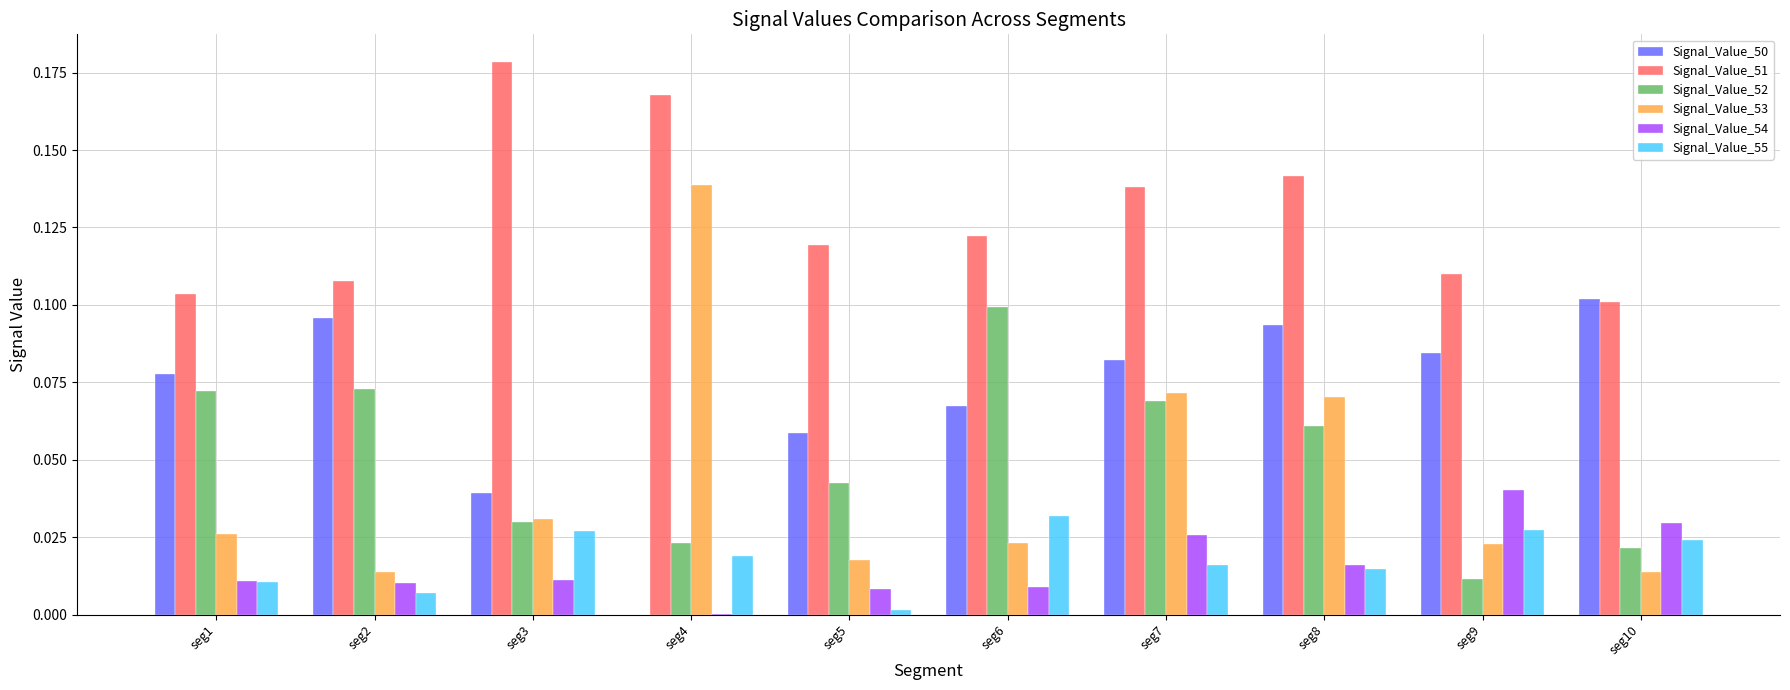

Which label corresponds to the largest value in the chart?

seg3